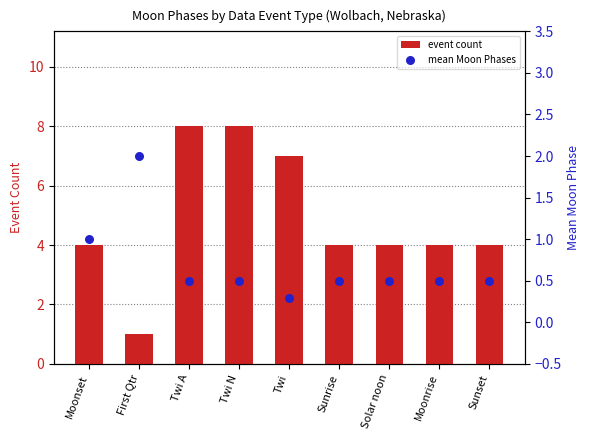

At how many categories does at least one series exceed 3?

8